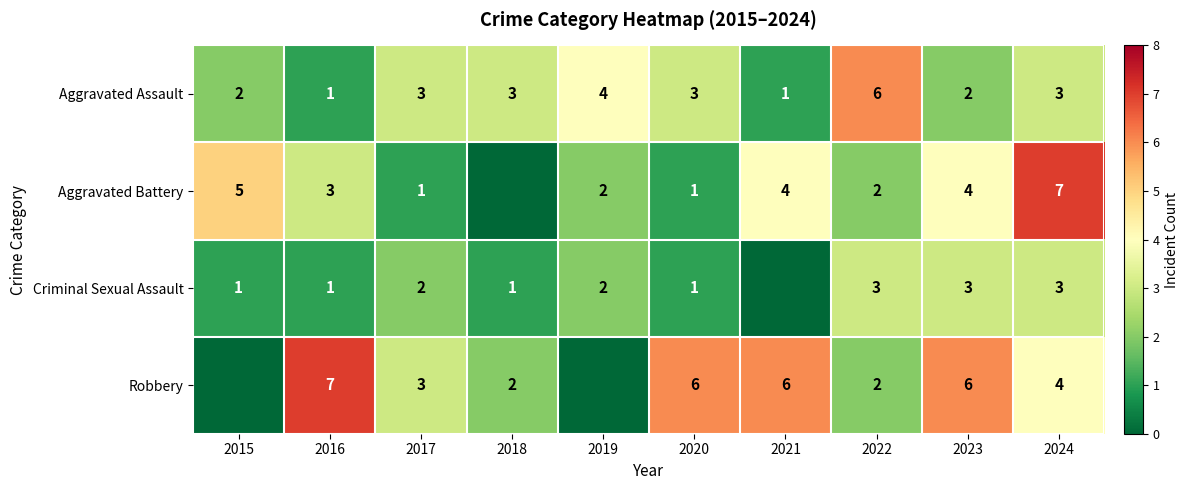

True or false: Aggravated Assault has a value of 7 at 2019.

False